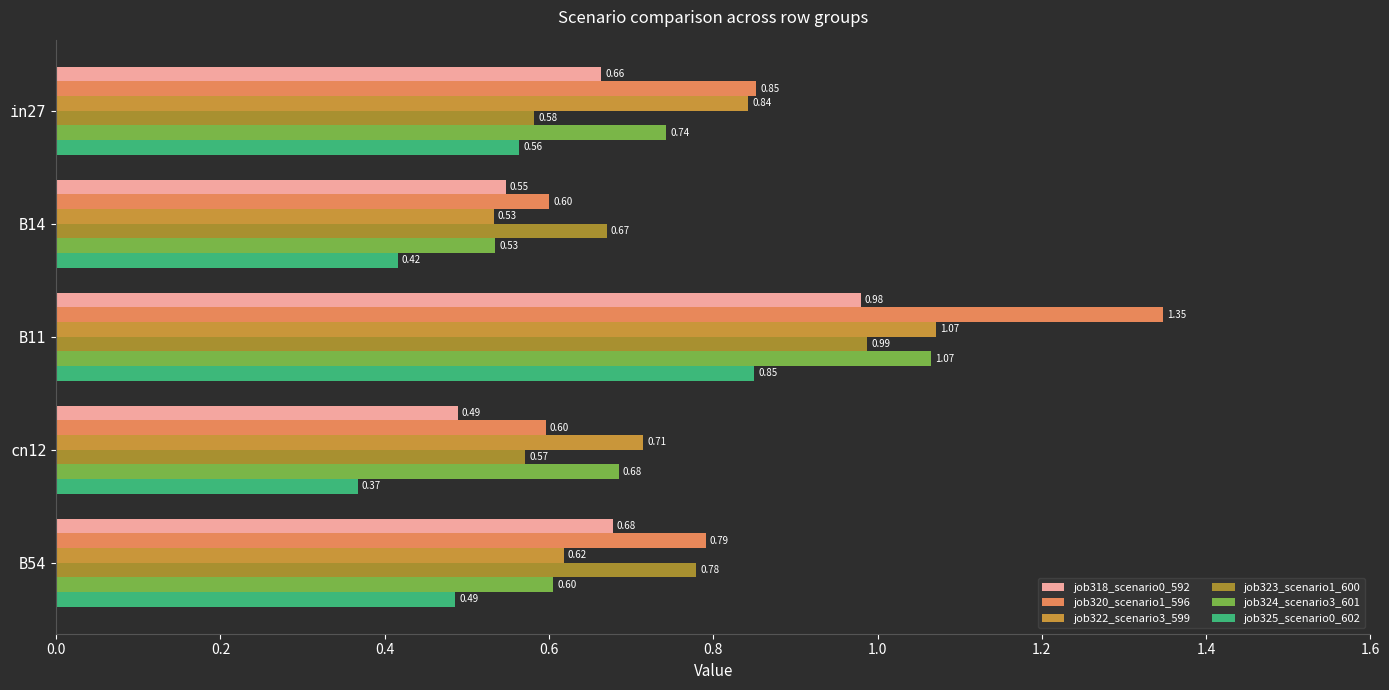

Count the number of categories in the chart.

5